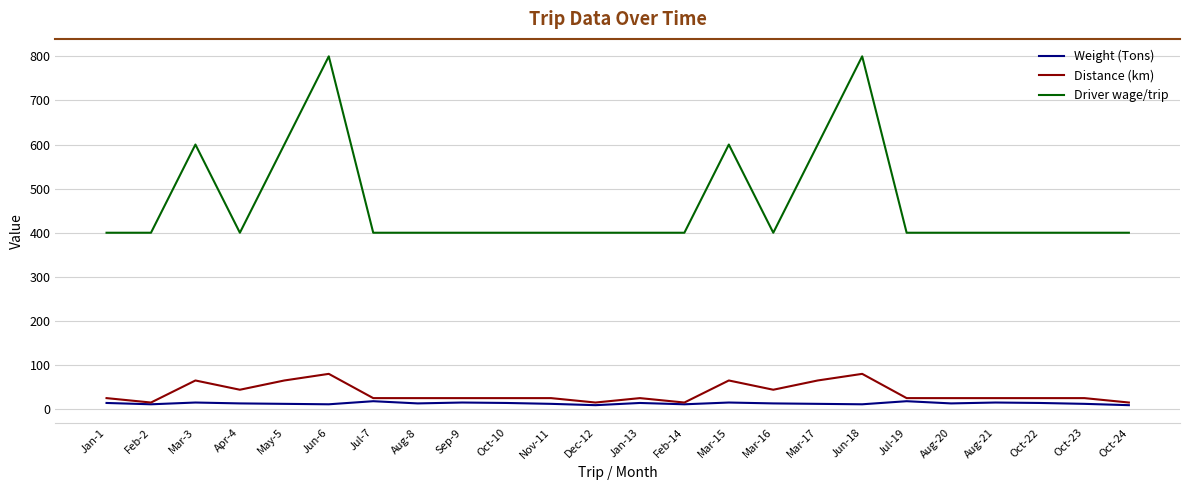

Between Jul-7 and Mar-17, which series saw the biggest shift?

Driver wage/trip